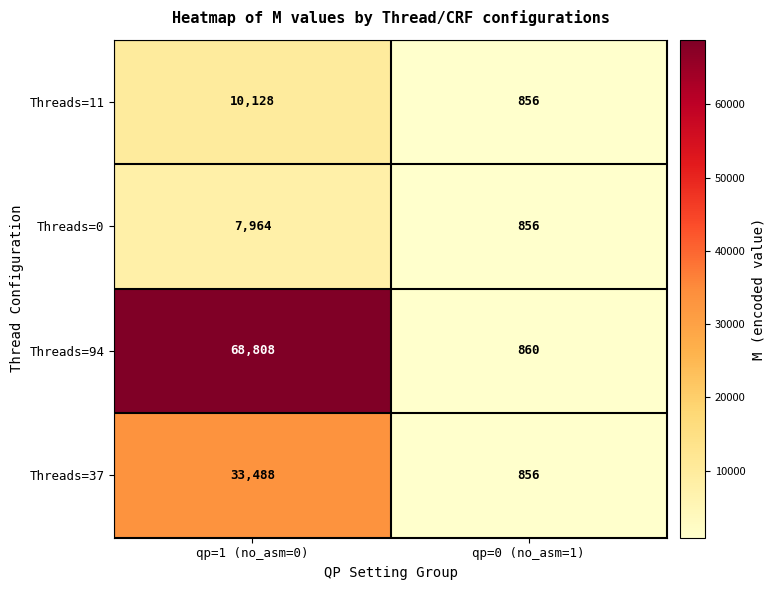

Between qp=1 (no_asm=0) and qp=0 (no_asm=1), which series saw the biggest shift?

Threads=94